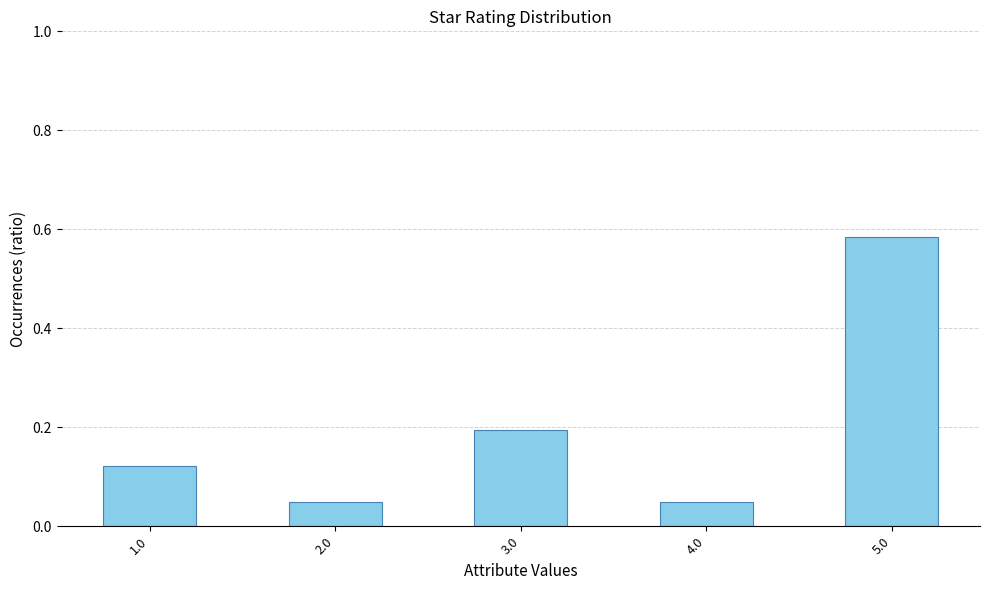

What is the label of the 5th bar from the right?

1.0